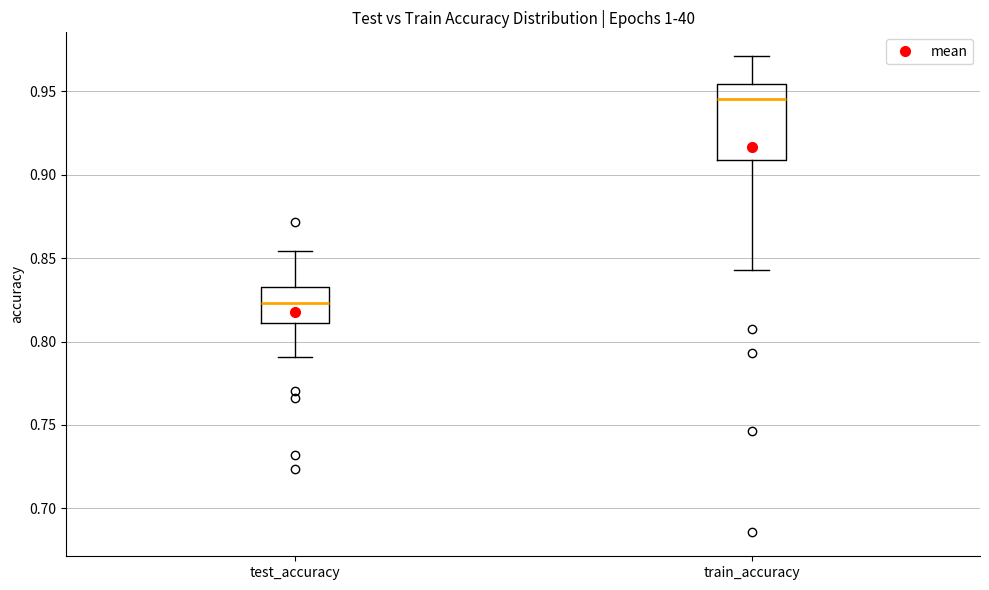

Which box has the highest median line?

train_accuracy